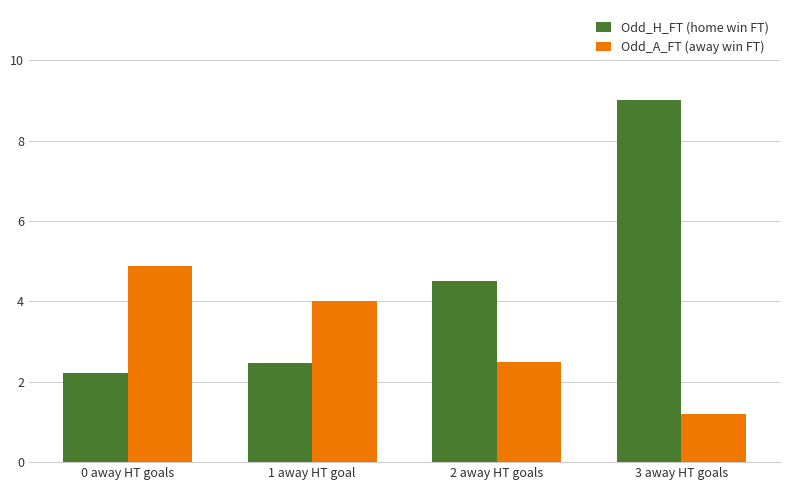

What is the label of the 2nd bar from the right?

2 away HT goals